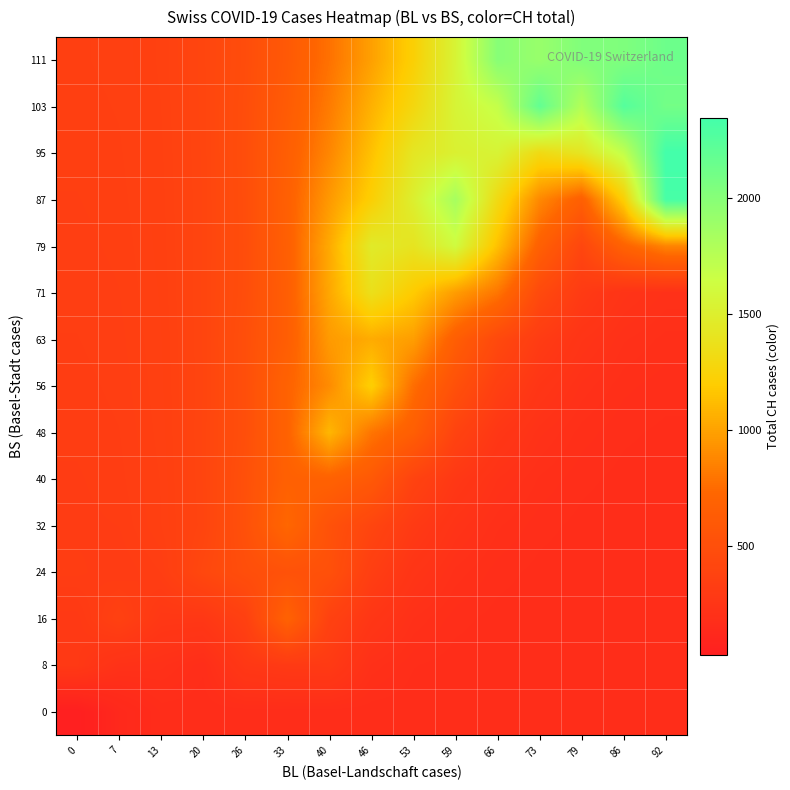

Reading left to right, extract all data points from this chart.

0: 0=32.7	7=123.0	13=169.8	20=169.8	26=169.8	33=169.8	40=169.8	46=169.8	53=169.8	59=169.8	66=169.8	73=169.8	79=169.8	86=169.8	92=169.8
8: 0=288.0	7=216.7	13=208.1	20=179.4	26=275.8	33=295.1	40=298.9	46=202.1	53=177.9	59=171.9	66=170.3	73=170.0	79=169.9	86=169.8	92=169.8
16: 0=288.6	7=361.0	13=278.6	20=274.0	26=357.0	33=690.0	40=371.5	46=262.6	53=203.6	59=180.9	66=173.3	73=170.9	79=170.1	86=169.9	92=169.9
24: 0=324.8	7=313.2	13=331.0	20=428.0	26=496.3	33=529.4	40=517.2	46=338.7	53=246.5	59=201.1	66=181.5	73=173.9	79=171.2	86=170.3	92=170.0
32: 0=319.0	7=322.0	13=348.6	20=400.9	26=517.4	33=732.3	40=529.4	46=407.9	53=298.6	59=231.9	66=197.1	73=181.0	79=174.1	86=171.4	92=170.6
40: 0=320.5	7=327.5	13=349.8	20=404.2	26=513.7	33=676.8	40=687.5	46=602.9	53=385.3	59=278.2	66=222.0	73=193.6	79=180.0	86=174.0	92=172.0
48: 0=324.0	7=330.4	13=353.0	20=405.1	26=499.9	33=693.8	40=1091.0	46=795.5	53=654.6	59=385.0	66=269.7	73=216.3	79=191.0	86=179.2	92=175.1
56: 0=327.2	7=333.7	13=355.6	20=403.4	26=500.6	33=696.3	40=897.5	46=1211.0	53=761.5	59=517.7	66=347.2	73=256.1	79=210.7	86=189.0	92=181.1
63: 0=330.4	7=336.7	13=357.3	20=404.2	26=501.1	33=648.9	40=964.3	46=1040.5	53=979.8	59=651.6	66=443.1	73=314.3	79=242.5	86=205.8	92=192.0
71: 0=333.6	7=339.5	13=359.4	20=405.5	26=489.9	33=651.1	40=1023.0	46=1368.0	53=1186.5	59=975.0	66=799.6	73=449.9	79=303.1	86=235.8	92=211.2
79: 0=336.6	7=342.3	13=361.7	20=404.2	26=487.7	33=662.9	40=1034.0	46=1465.0	53=1407.9	59=1614.0	66=1135.5	73=672.0	79=415.2	86=697.9	92=867.2
87: 0=339.4	7=345.0	13=363.3	20=404.2	26=489.7	33=668.6	40=957.6	46=1216.1	53=1508.4	59=1839.0	66=1315.1	73=884.5	79=667.4	86=1219.6	92=2324.0
95: 0=342.2	7=347.5	13=365.0	20=405.6	26=492.0	33=652.0	40=873.6	46=1138.9	53=1425.6	59=1522.0	66=1548.9	73=1320.0	79=1421.2	86=1704.9	92=2346.0
103: 0=344.8	7=349.9	13=367.0	20=407.4	26=489.2	33=626.7	40=822.8	46=1065.2	53=1288.0	59=1556.7	66=1688.4	73=2184.0	79=1776.3	86=2251.5	92=2100.8
111: 0=347.4	7=352.3	13=369.1	20=408.2	26=482.9	33=605.4	40=780.0	46=989.0	53=1224.7	59=1551.4	66=1999.0	73=1911.9	79=2030.9	86=2039.9	92=2130.7